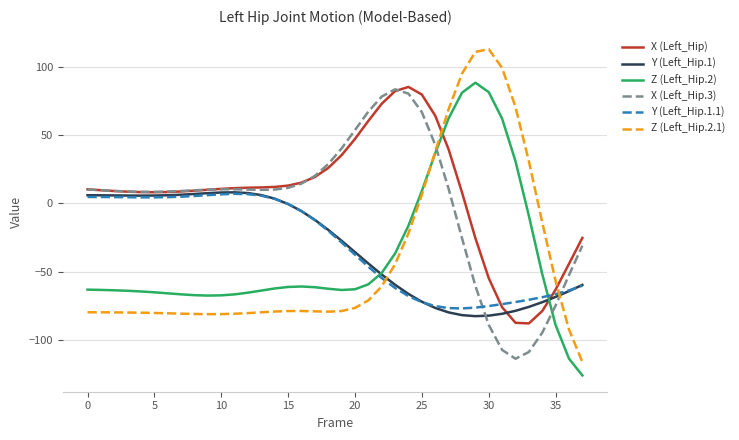

After their last crossing, which series has the higher values: Y (Left_Hip.1.1) or X (Left_Hip.3)?

X (Left_Hip.3)